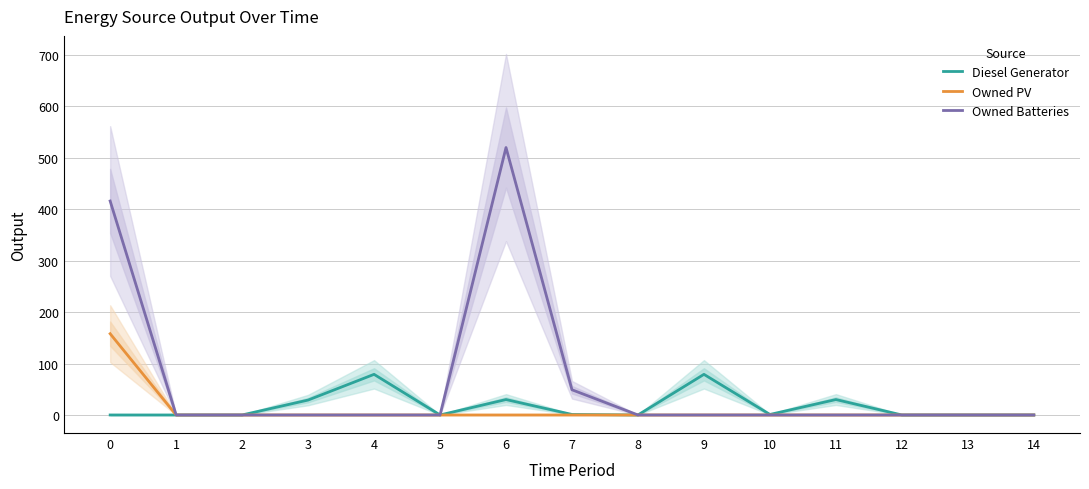

Count the number of categories in the chart.

15